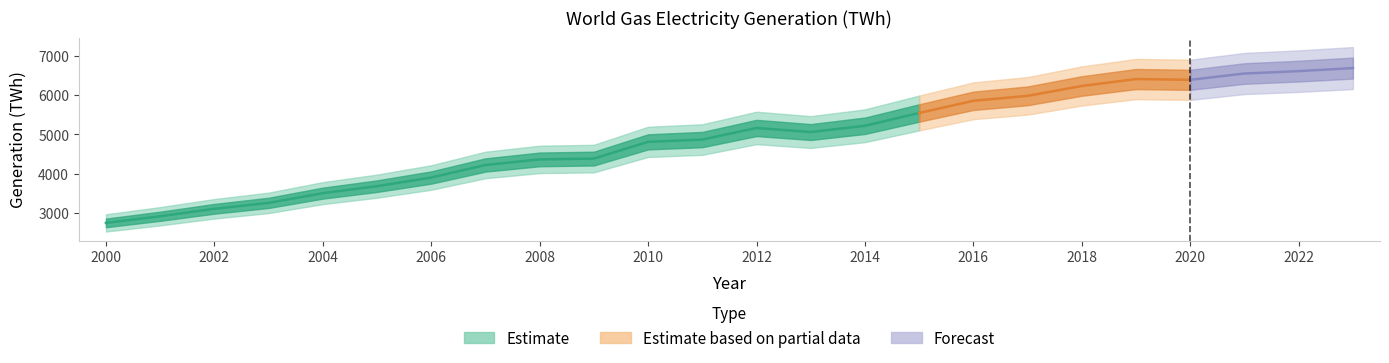

The chart shows a value of 5542.1 at 2015. True or false?

True